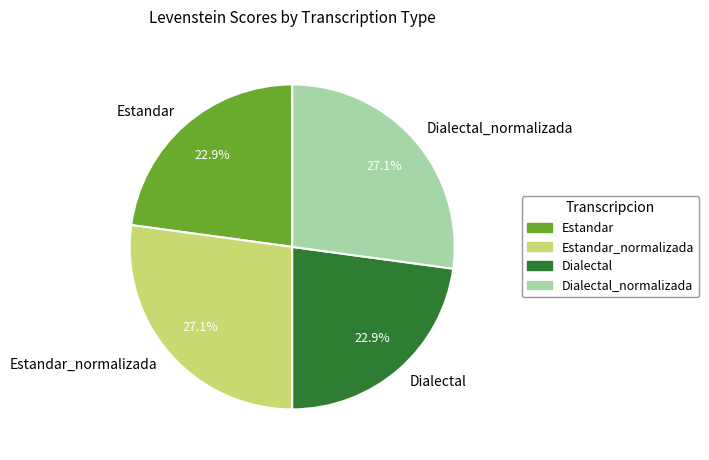

Approximately how many times larger is the value at Dialectal compared to Dialectal_normalizada?

0.8